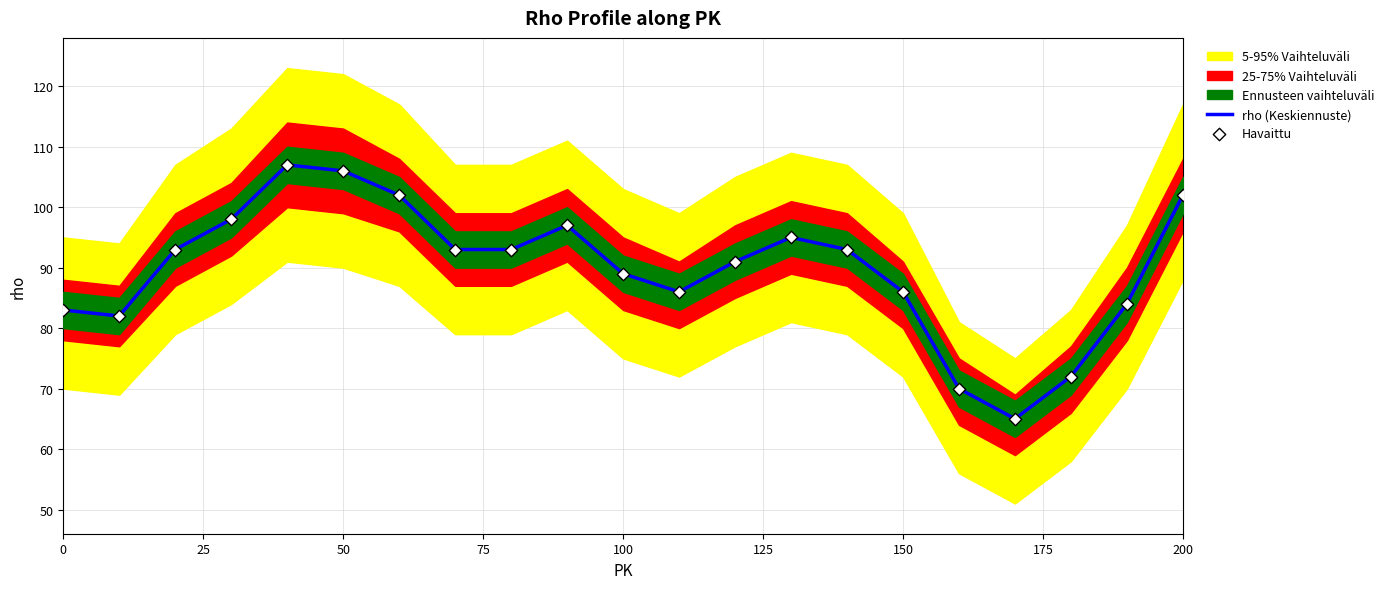

Is it true that rho (Keskiennuste) equals 89 at 100?

True